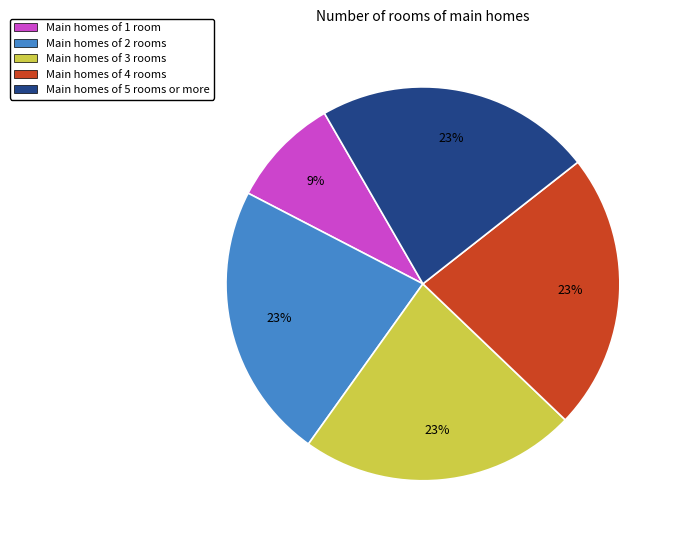

Do Main homes of 4 rooms and Main homes of 3 rooms together represent more than half of the pie?

No